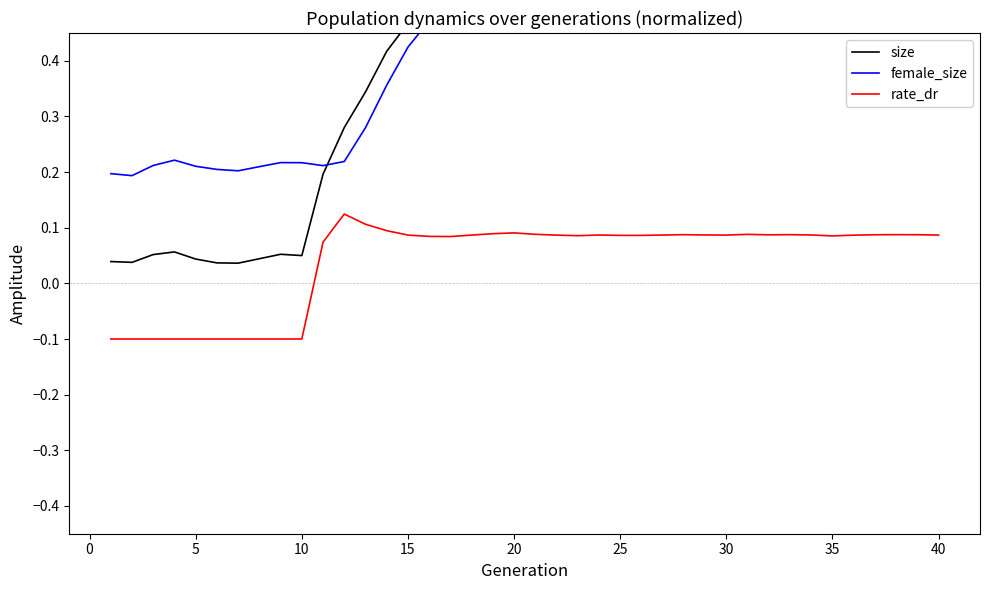

What is the maximum value shown in the chart?

0.5